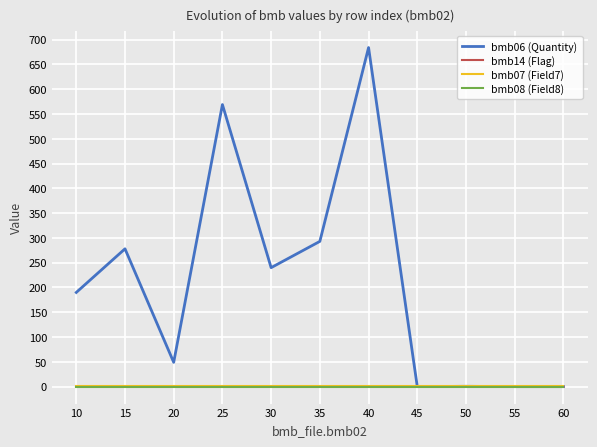

How many lines are shown in the chart?

4